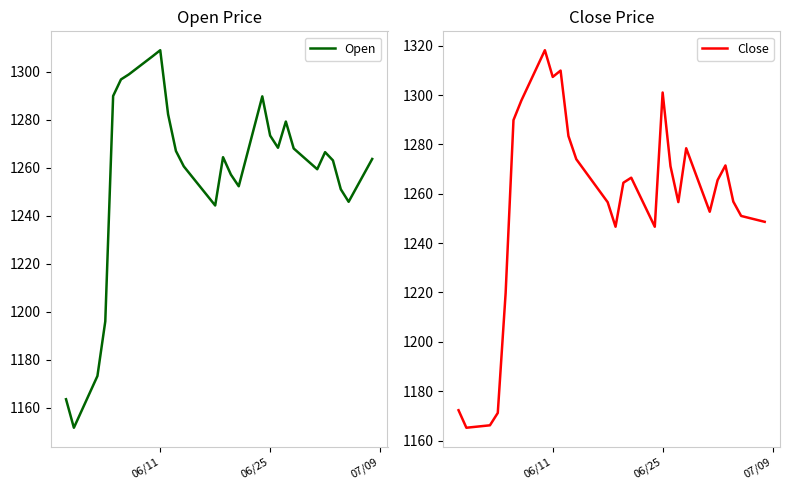

How many lines are shown in the chart?

2